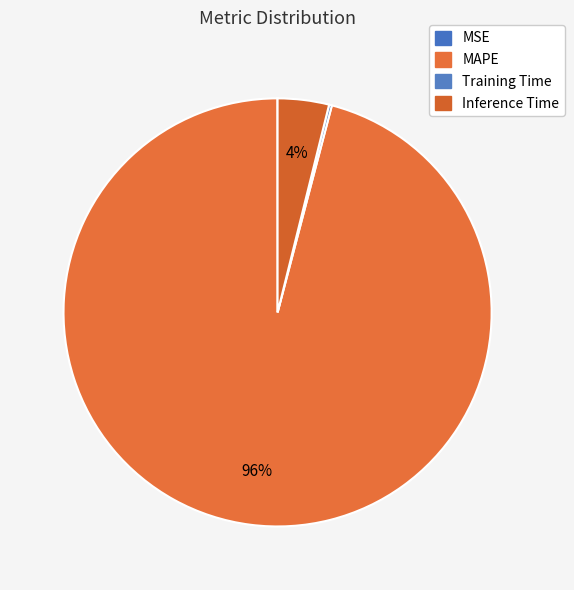

Which category accounts for the majority?

MAPE